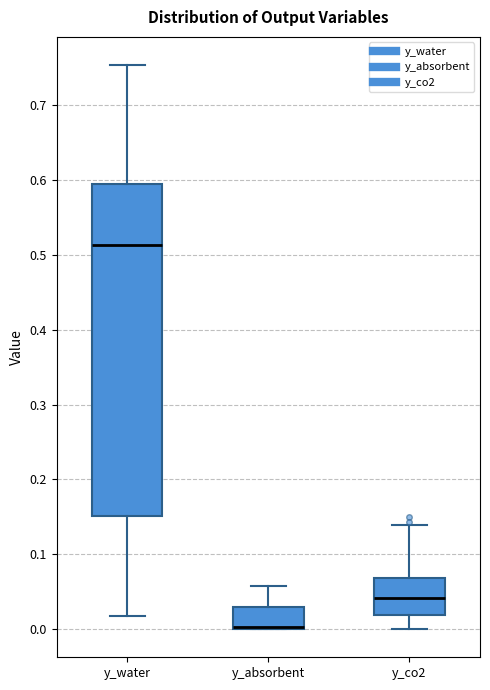

Reading left to right, read every box against the y-axis: the position of its median line, the range the box covers, and the ends of its whiskers. The values are not printed on the chart, so give them approximately, as read against the axis.

y_water: median 0.51, box 0.15 to 0.60, whiskers 0.02 to 0.75
y_absorbent: median 0.00 (drawn on the box's lower edge), box 0.00 to 0.03, whiskers 0.00 to 0.06
y_co2: median 0.04, box 0.02 to 0.07, whiskers 0.00 to 0.14